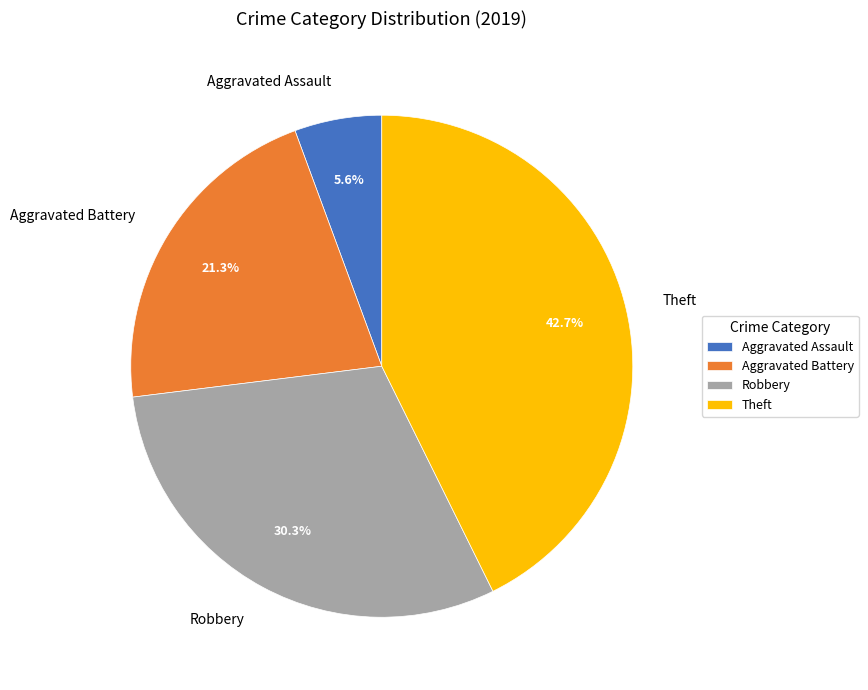

True or false: Theft accounts for 43% of the total.

True